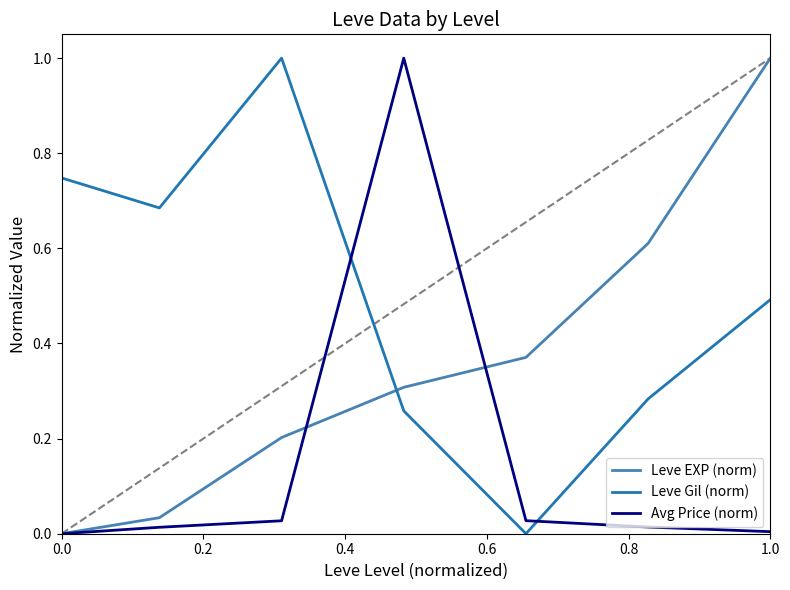

Rank the series by their average value, from lowest to highest.

Avg Price (norm), Leve EXP (norm), Leve Gil (norm)